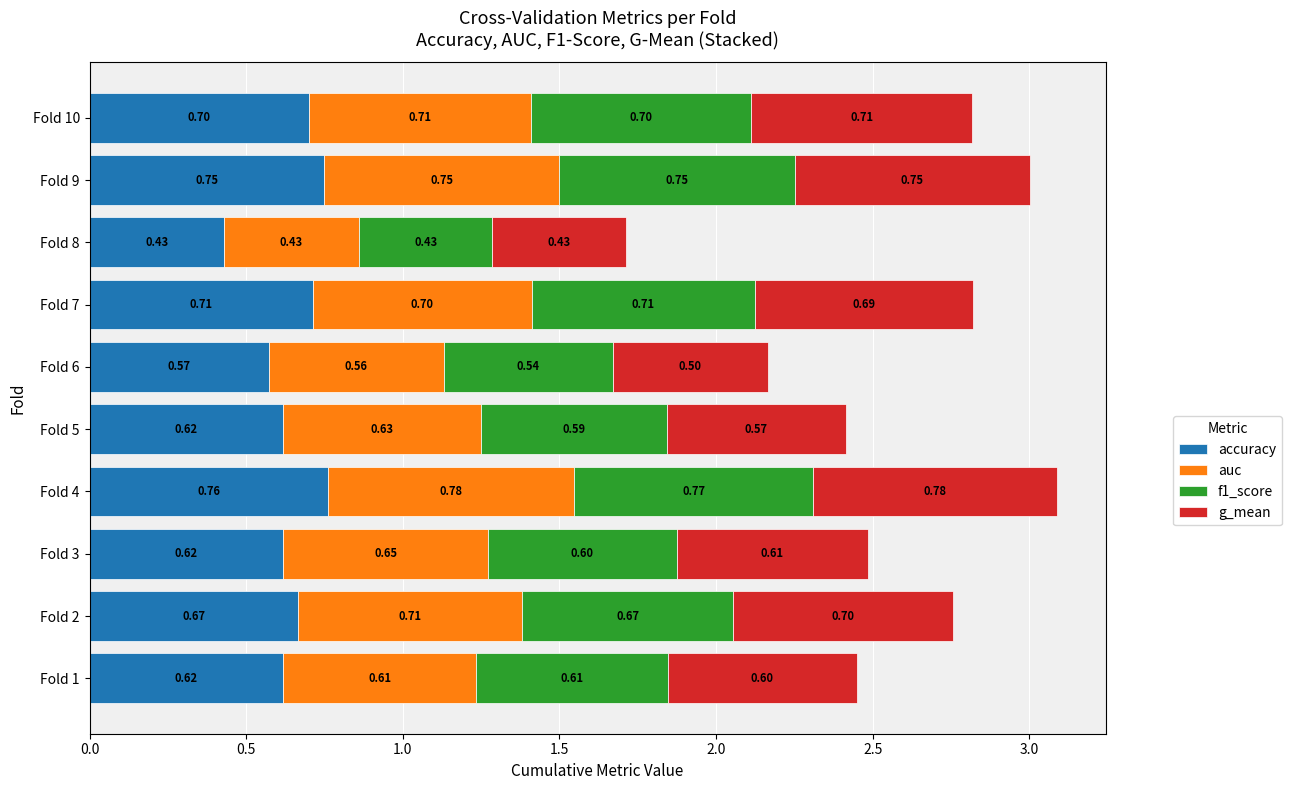

At which category is the sum across all series the highest?

Fold 4